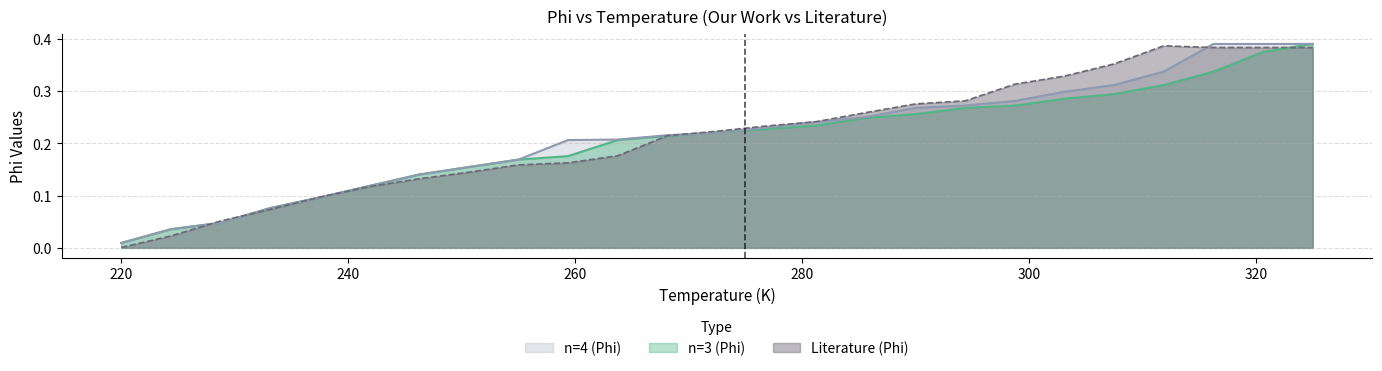

At how many categories does at least one series exceed 0?

25